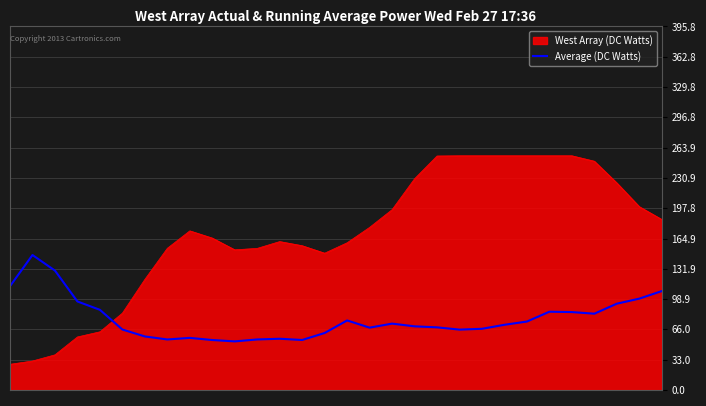

How many categories are shown in the chart?

30